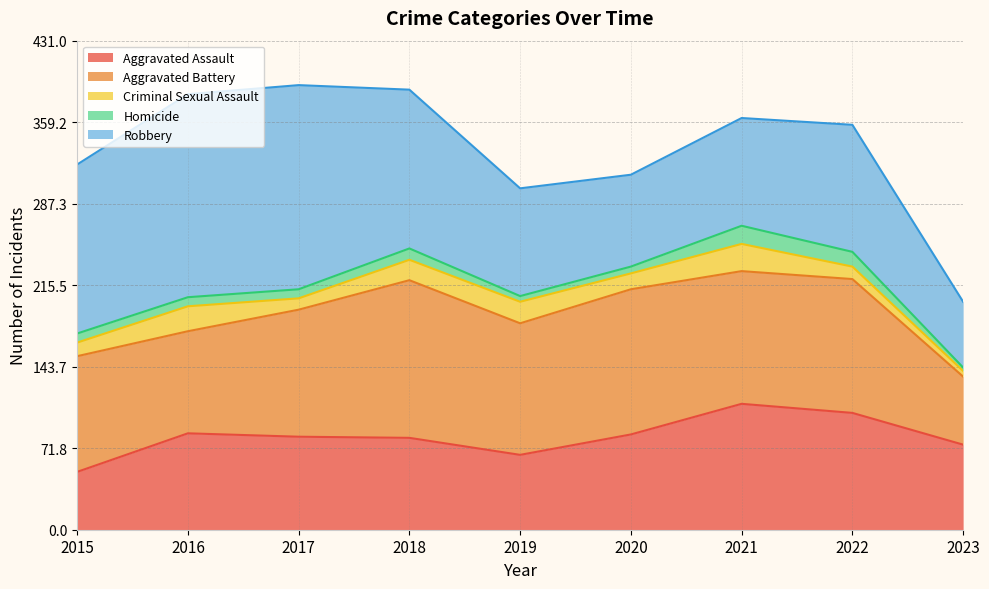

What is the value of the Homicide point at the 5th from the left?

5